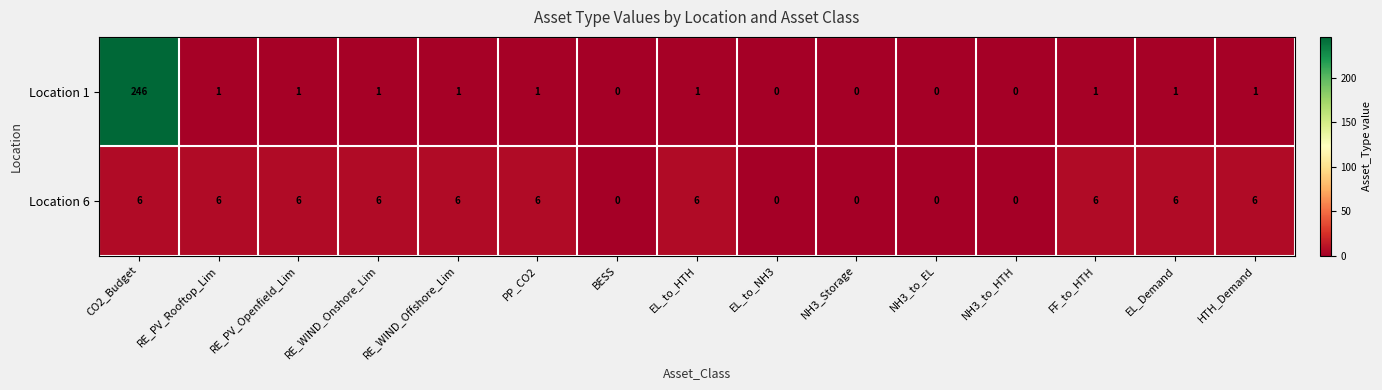

How many Location 6 values are between 0 and 6?

15